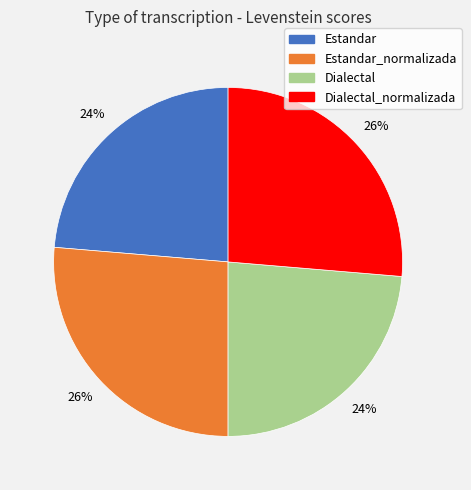

Is there a majority slice in this chart?

No